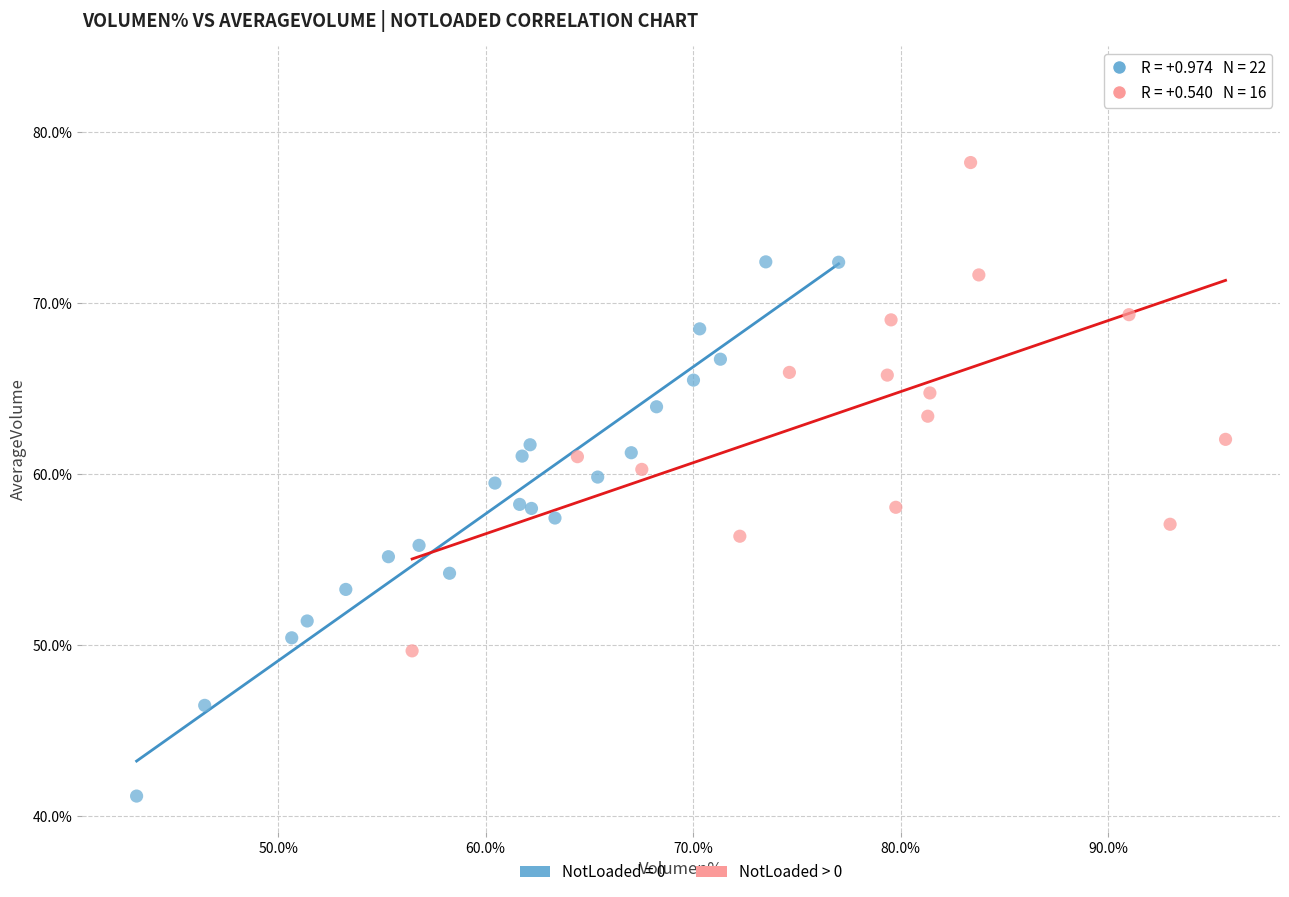

Which series contains the lowest Y value?

NotLoaded = 0